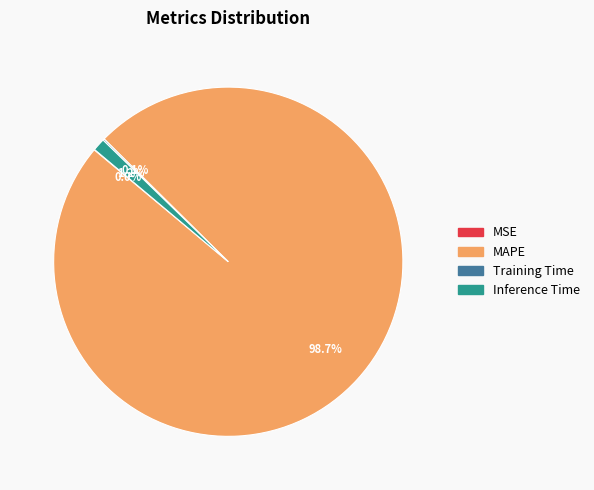

Does any single category account for the majority?

Yes